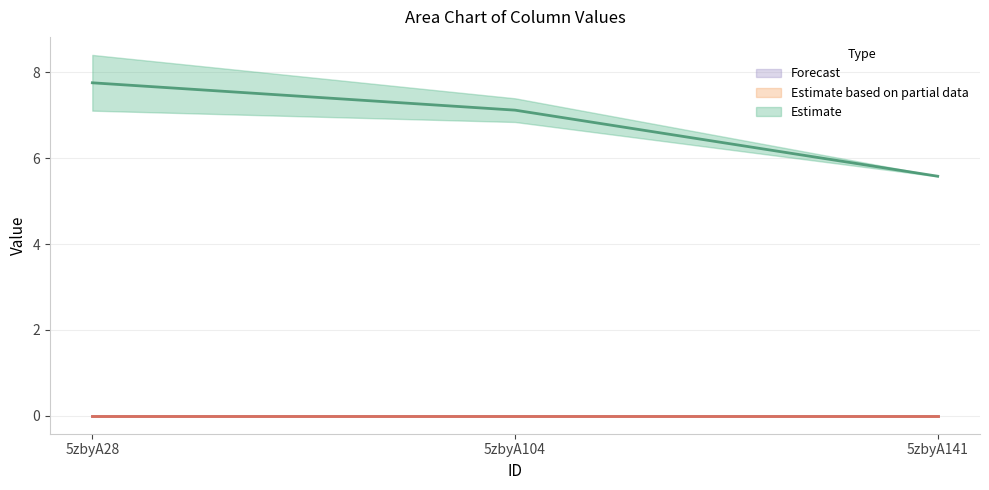

Read the Estimate (mid) value at 5zbyA104.

7.1